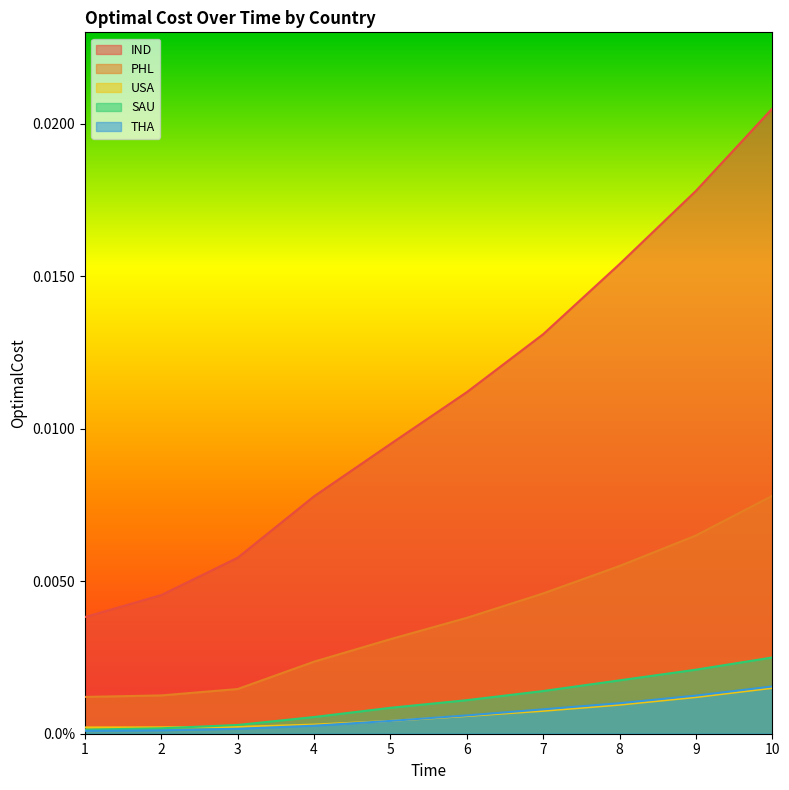

At which category is the sum across all series the highest?

10